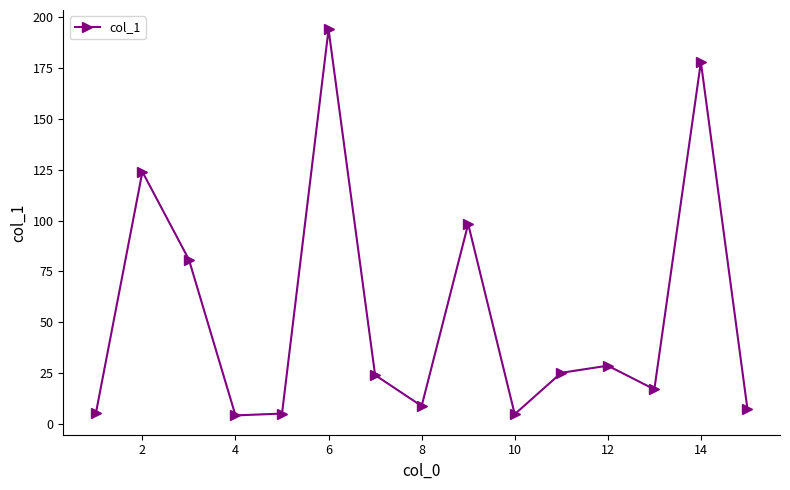

How many data points are less than 24?

7